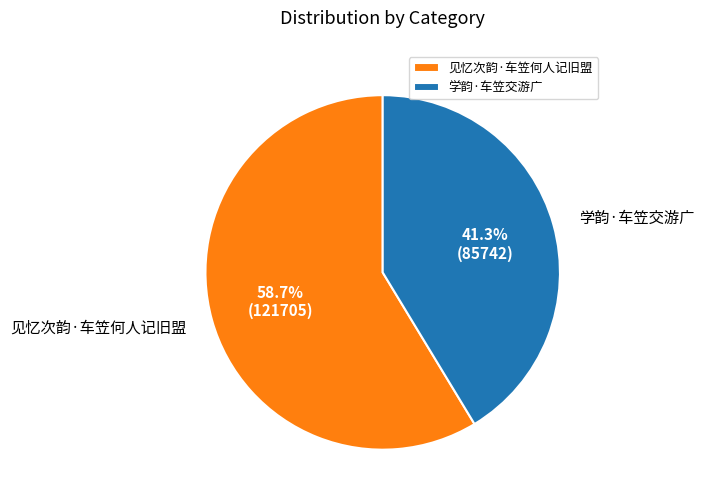

To the nearest percent, what is the average slice percentage?

50%